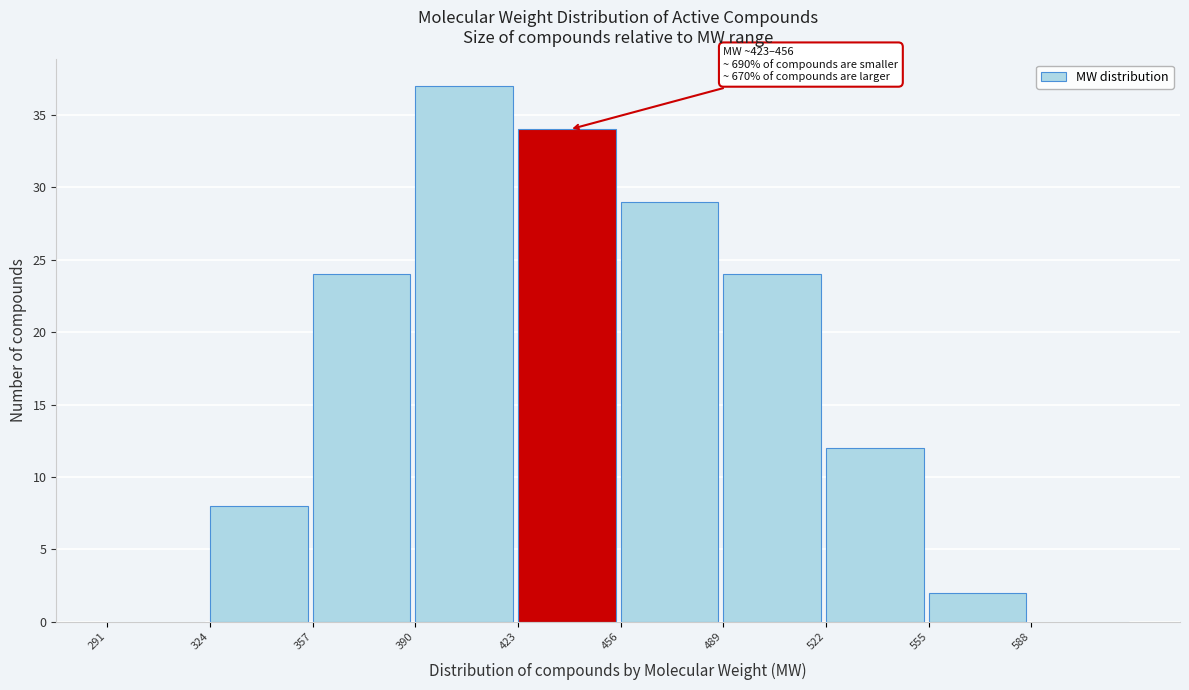

Which range on the x-axis has the tallest bar?

390 to 425